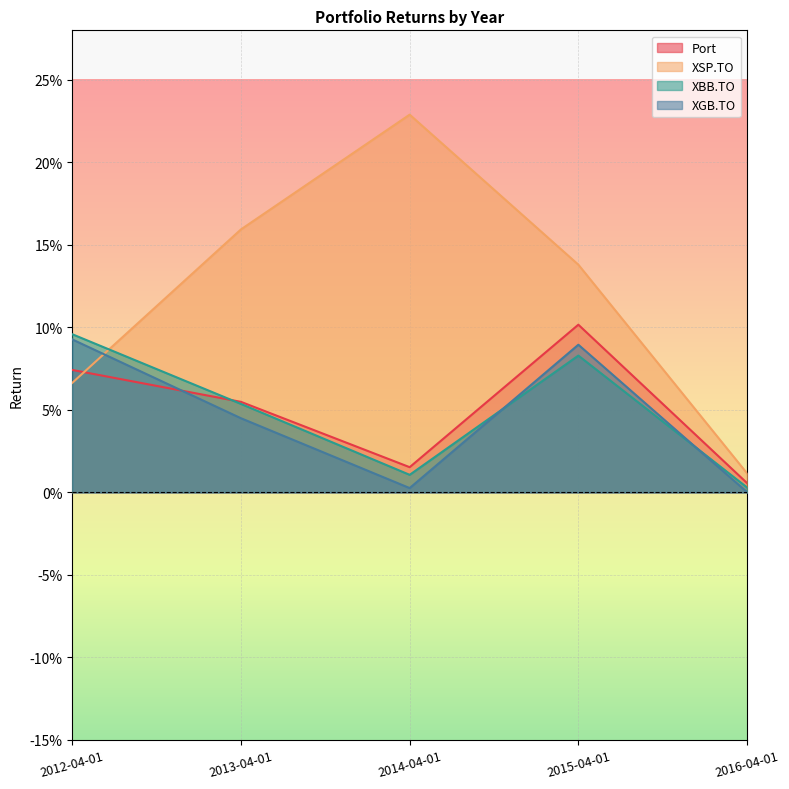

Is it true that XGB.TO equals 0.0 at 2016-04-01?

False